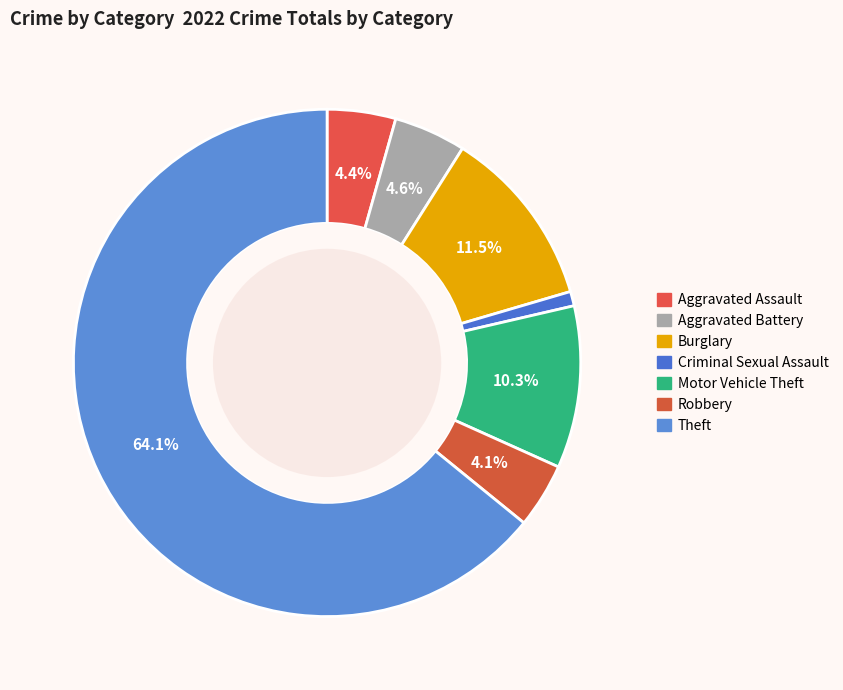

How many slices are in this pie chart?

7